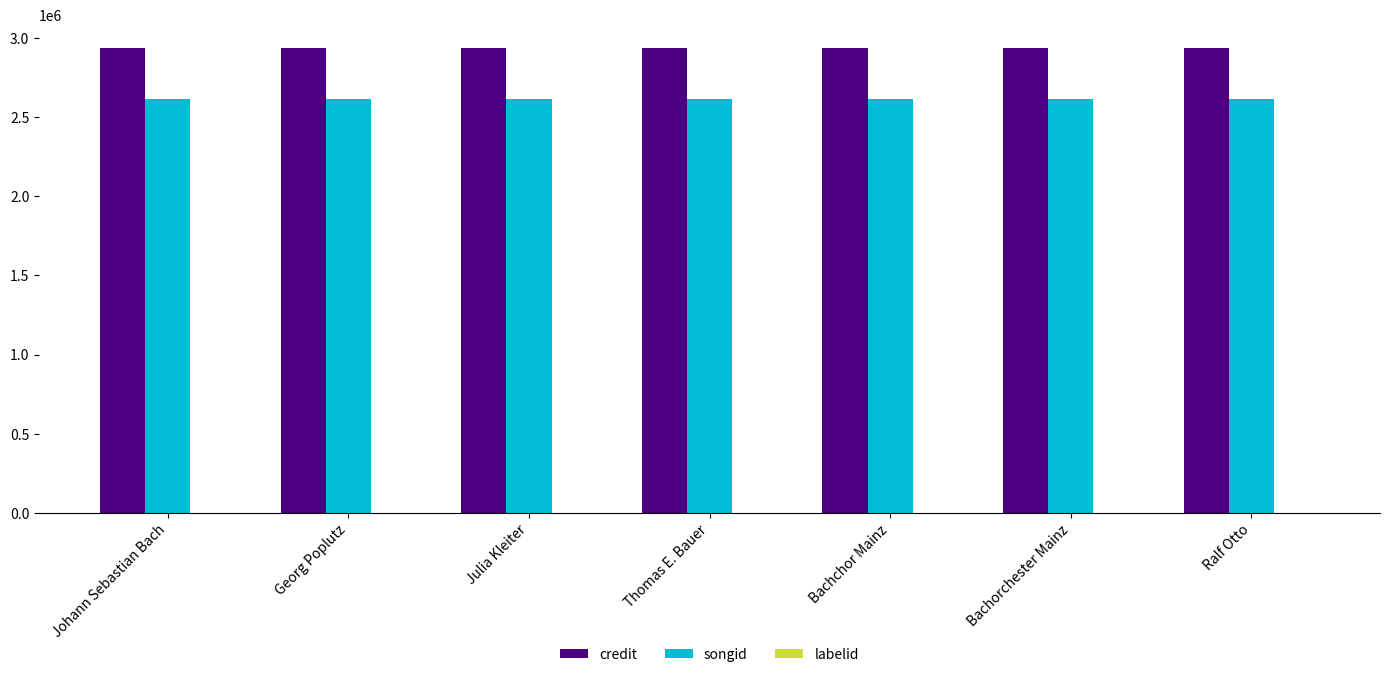

The value of songid at Johann Sebastian Bach is 3929785. True or false?

False